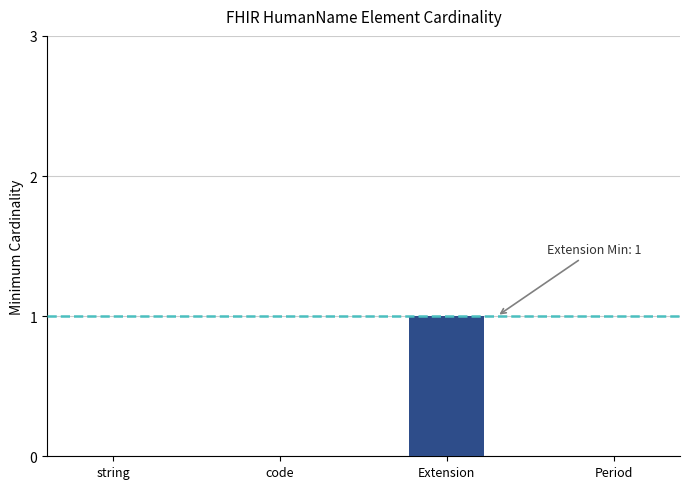

How many distinct data groups are displayed?

1